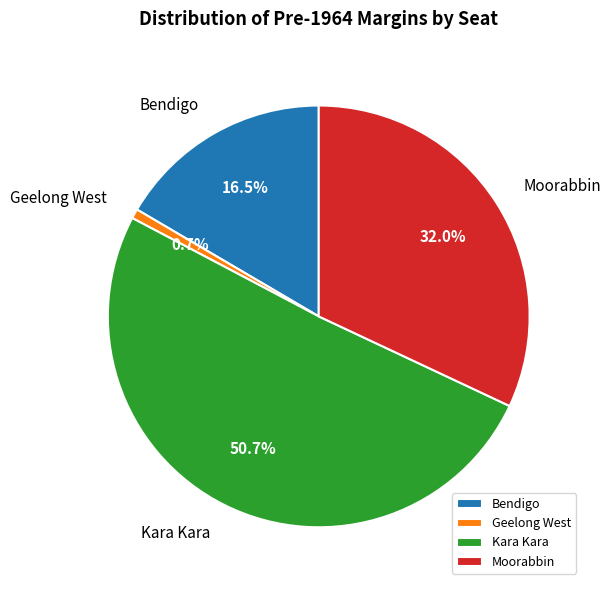

Which has a higher value, Geelong West or Kara Kara?

Kara Kara